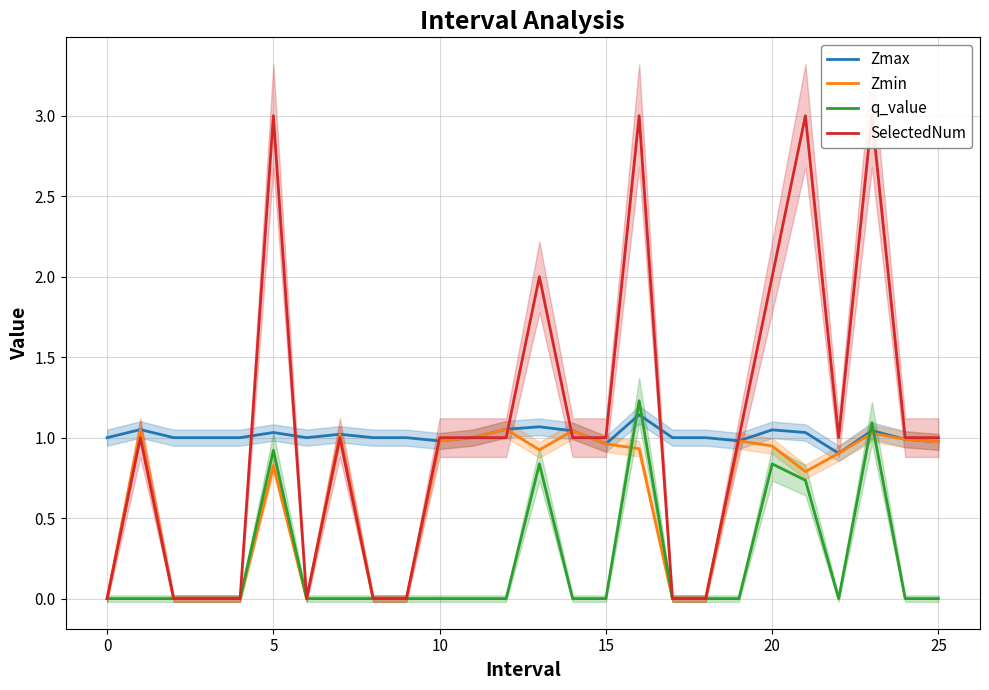

True or false: q_value and SelectedNum cross at least once.

False